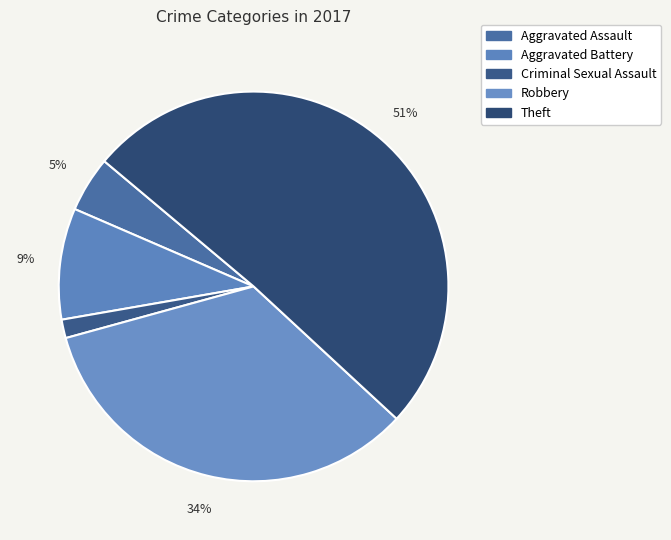

To the nearest percent, what portion does Criminal Sexual Assault represent?

2%